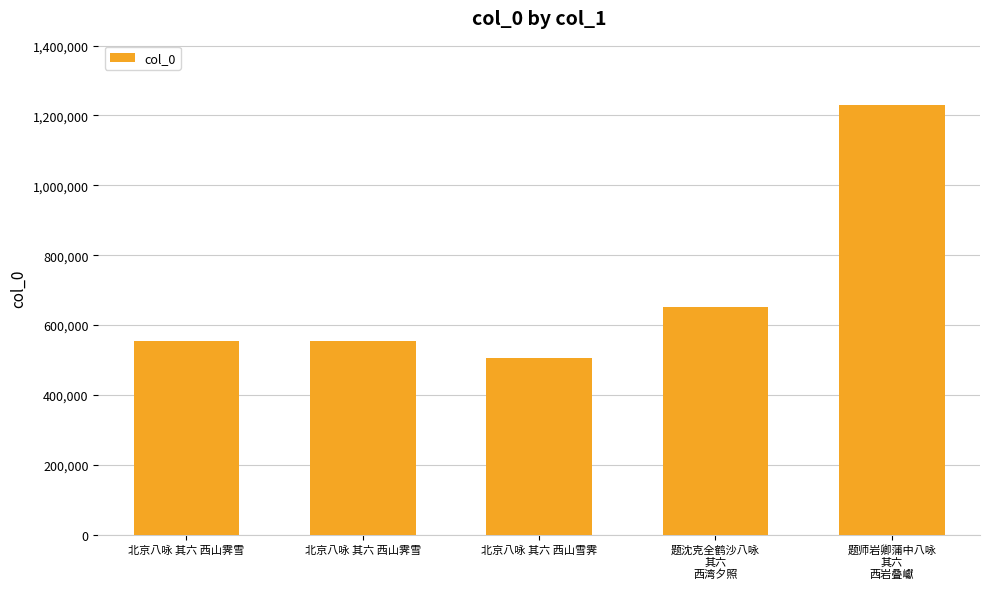

Which has a higher value, 北京八咏 其六 西山霁雪 or 题师岩卿蒲中八咏
其六
西岩叠巘?

题师岩卿蒲中八咏
其六
西岩叠巘